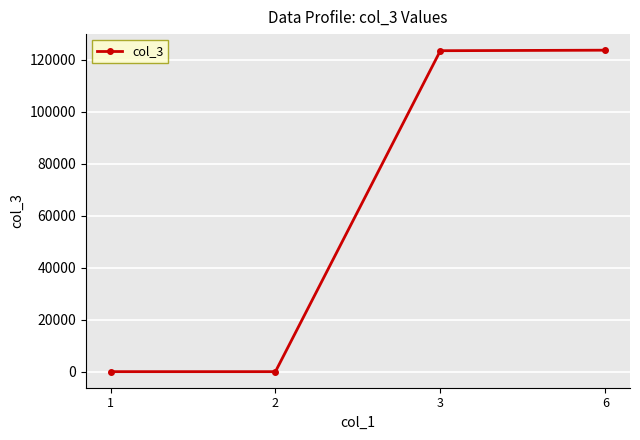

Read the value at 3.

123456.0